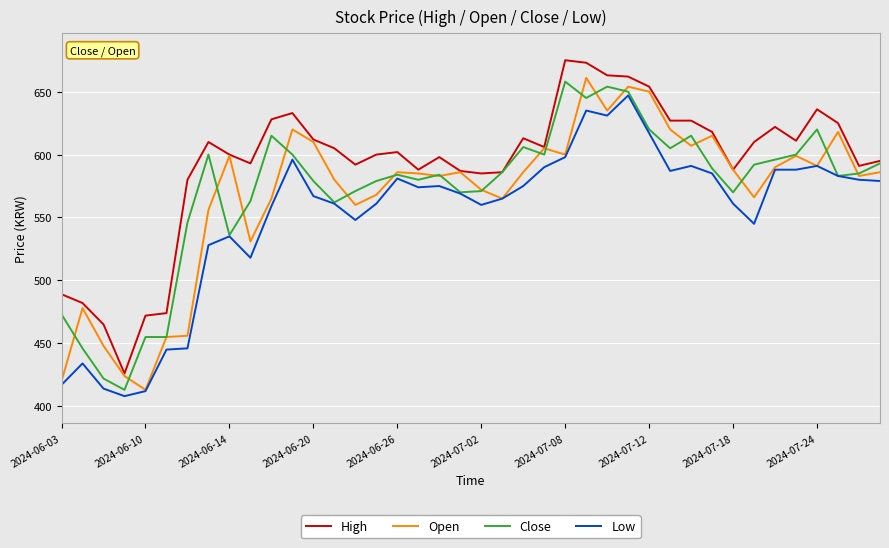

True or false: Low and High intersect in this chart.

False